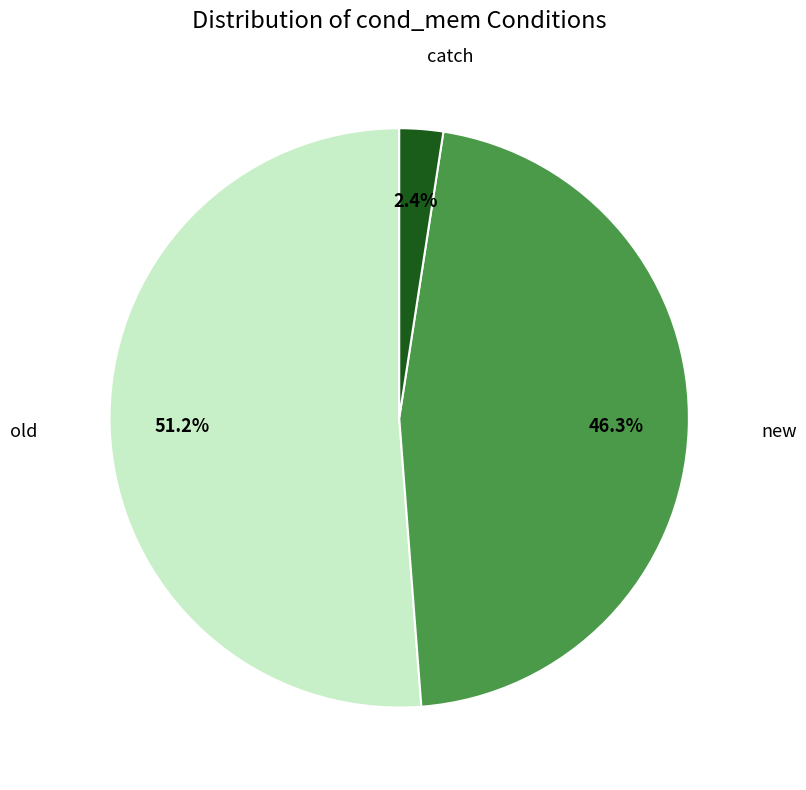

To the nearest percent, what percentage of the pie is old?

51%